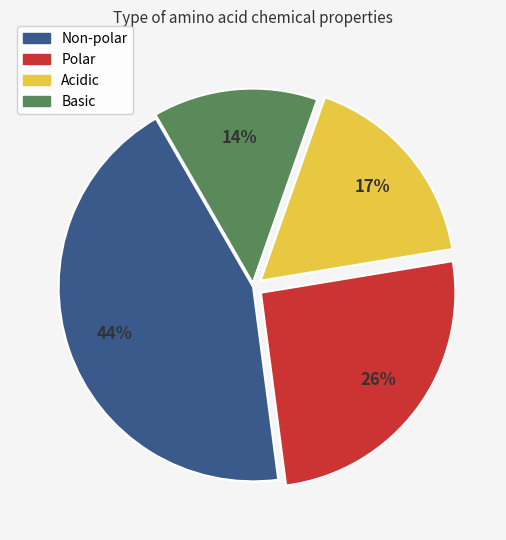

Does Basic account for over 50% of the chart?

No